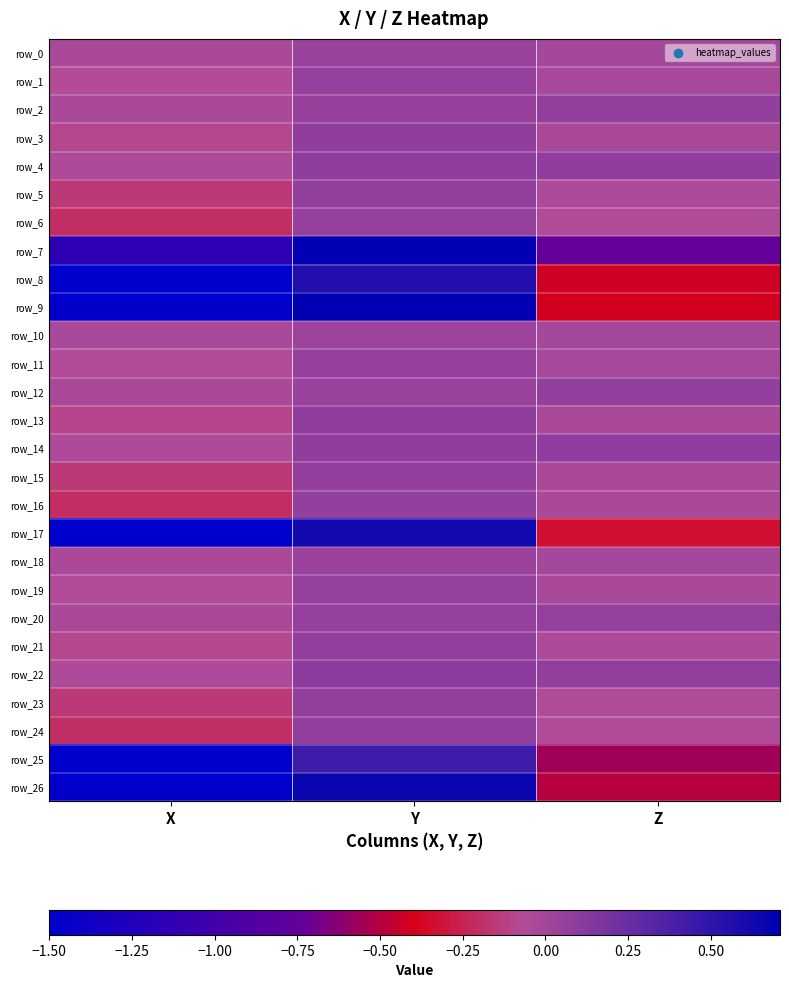

Which series has the largest range (max minus min)?

row_9